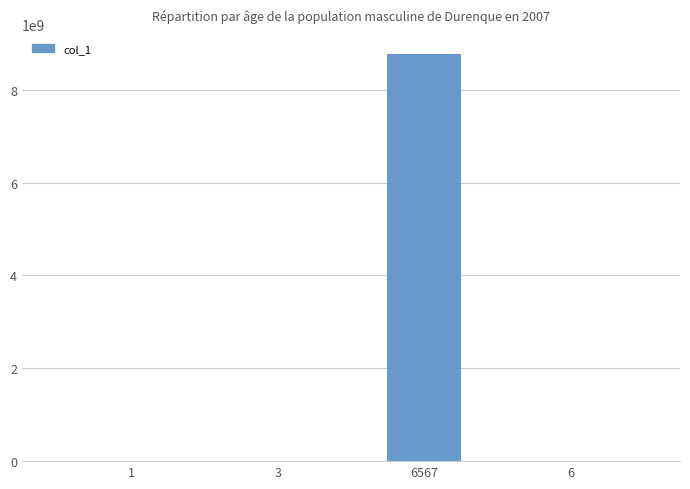

What is the maximum value shown in the chart?

8767896722